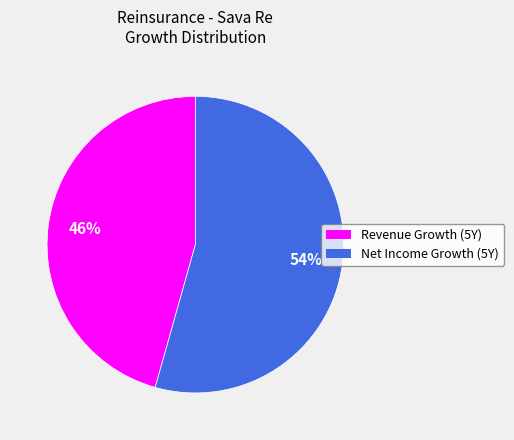

Count the number of slices in the pie.

2